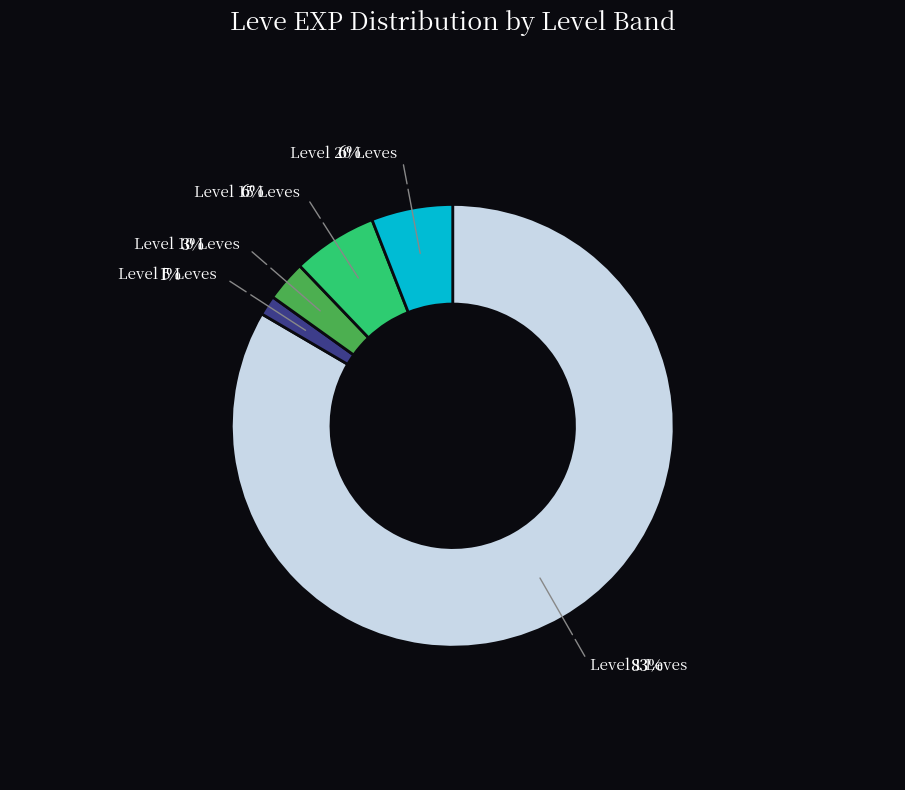

Is it true that Level 20 Leves is 6% of the pie?

True